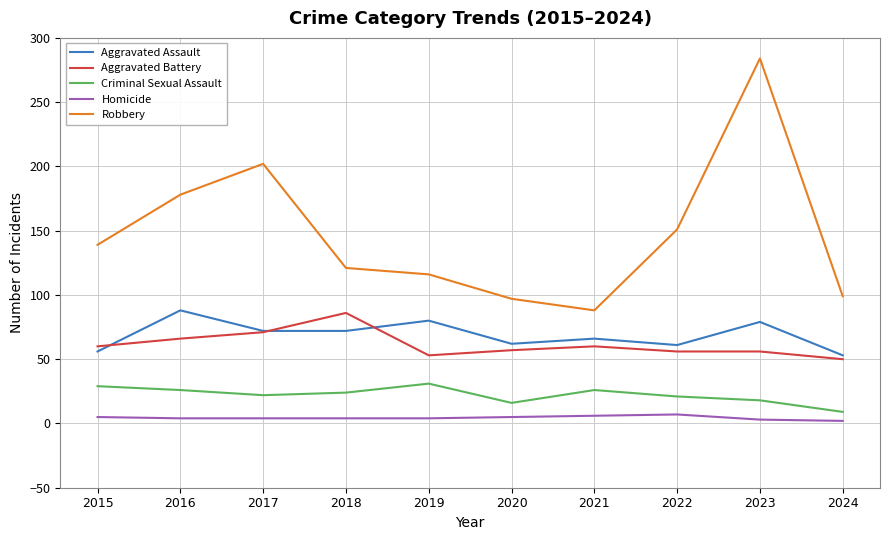

After their last crossing, which series has the higher values: Aggravated Assault or Aggravated Battery?

Aggravated Assault